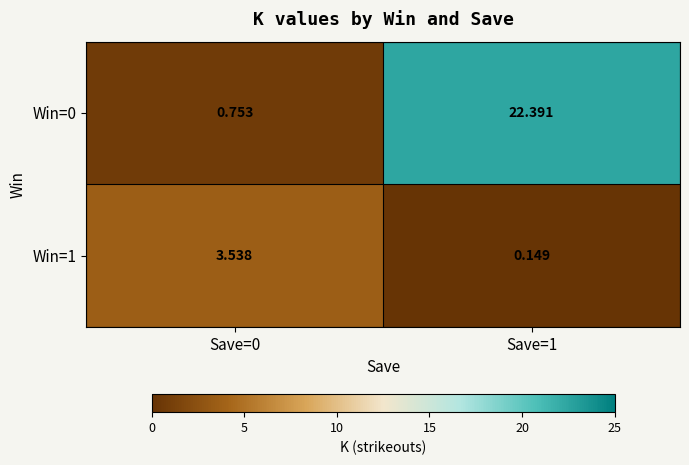

At which category is the sum across all series the highest?

Save=1